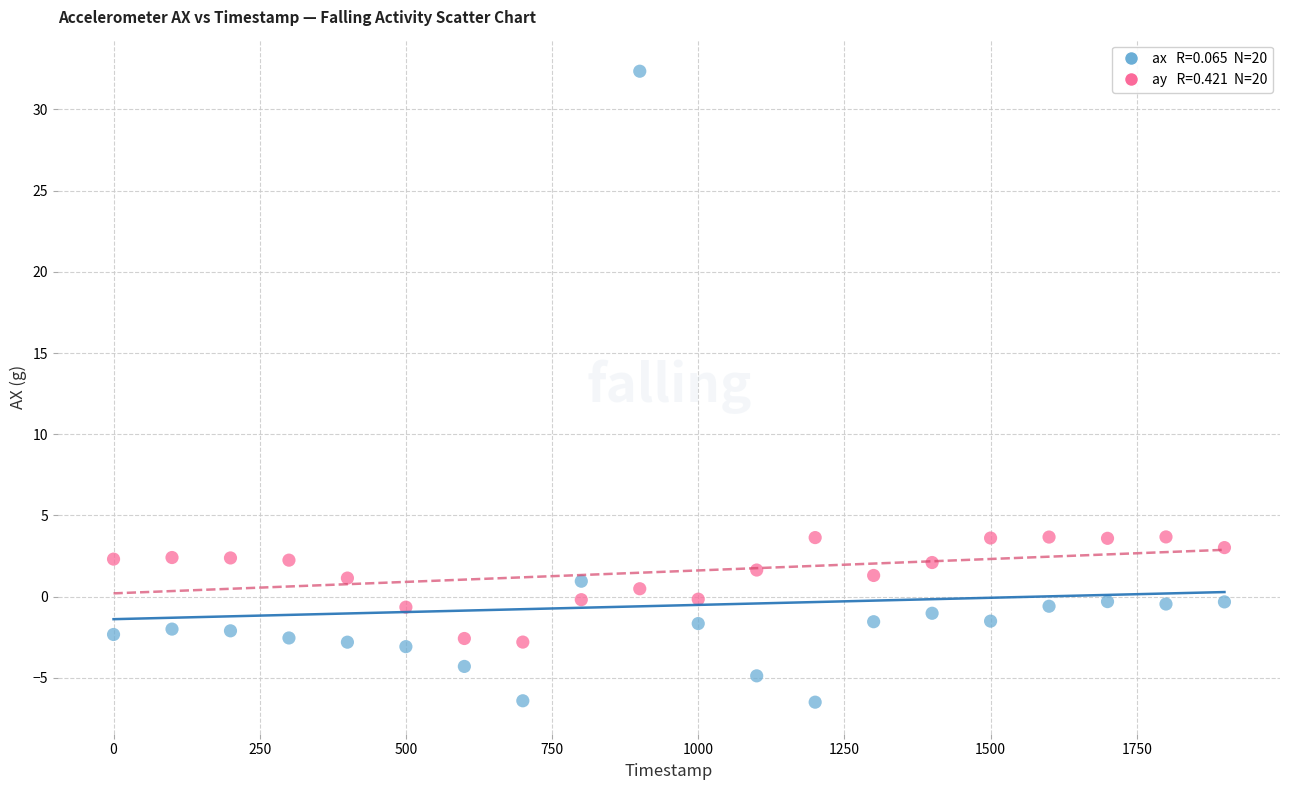

Across all data points, what is the range of Y values (max minus min)?

38.8